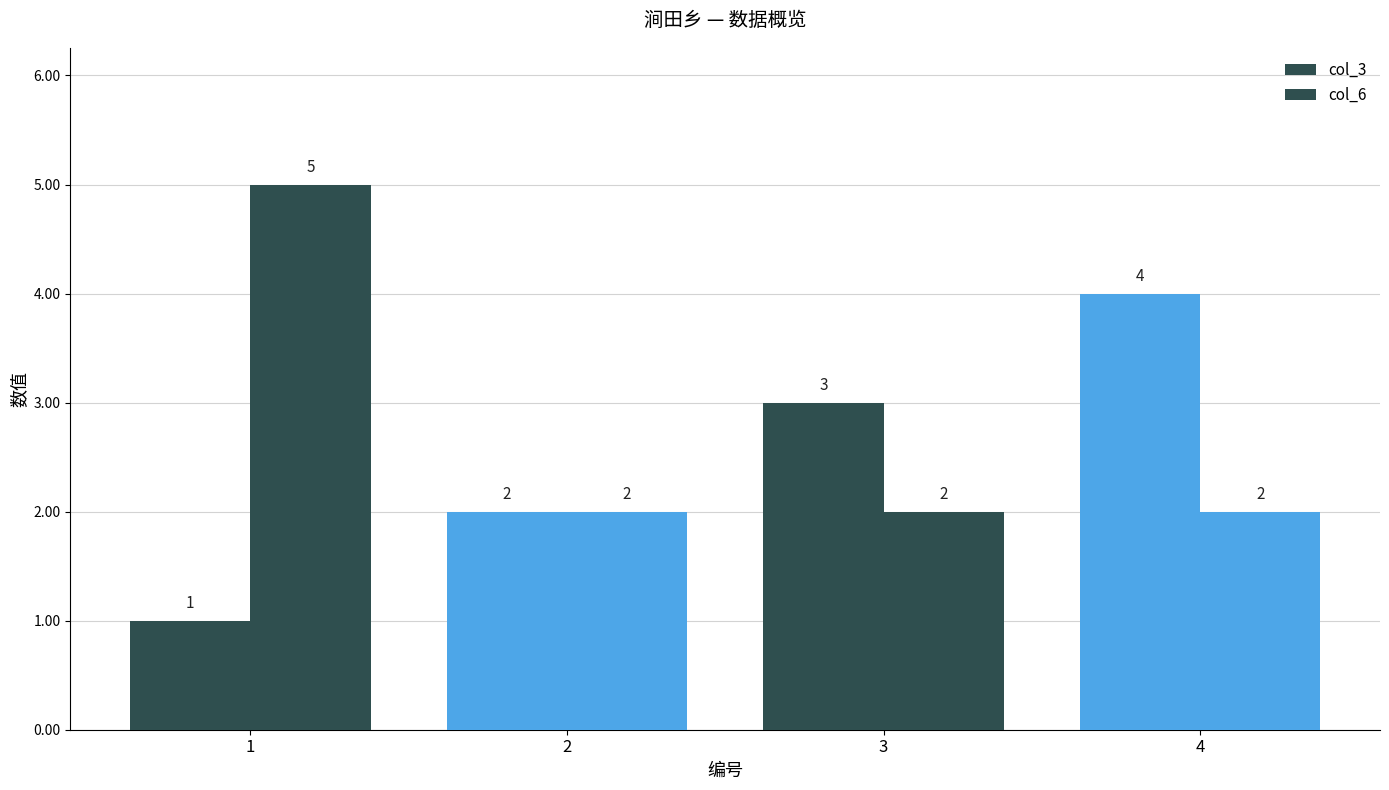

How many bars are there in each group?

2